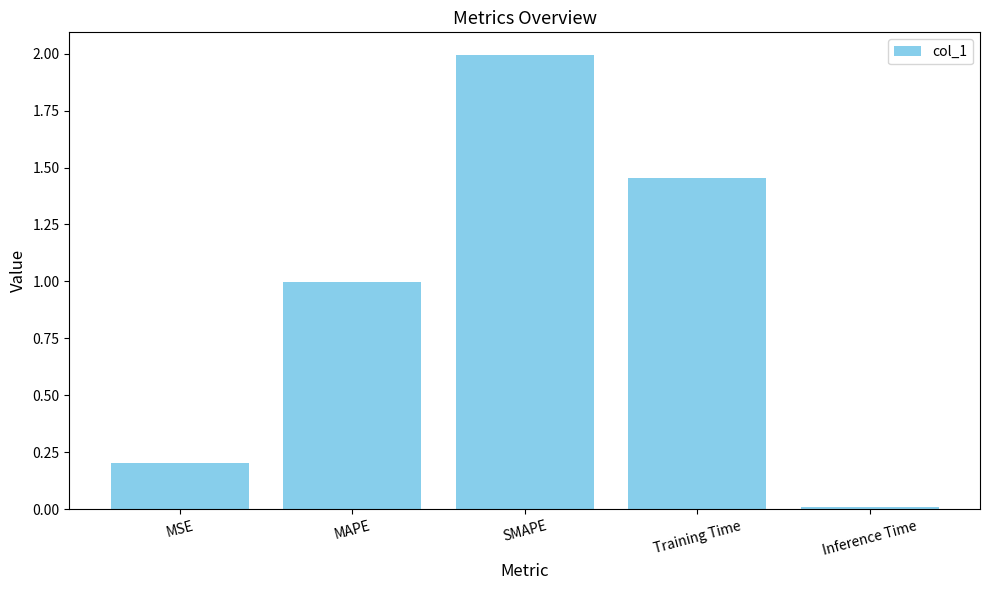

The value at SMAPE is 2.0. True or false?

True